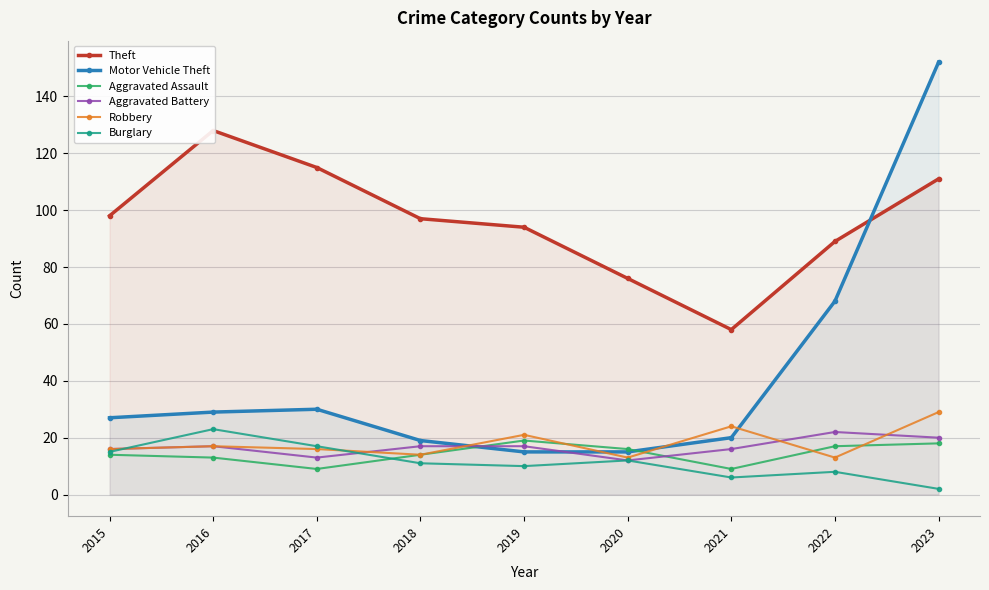

True or false: Motor Vehicle Theft has more than 2 points higher than both neighbors.

False